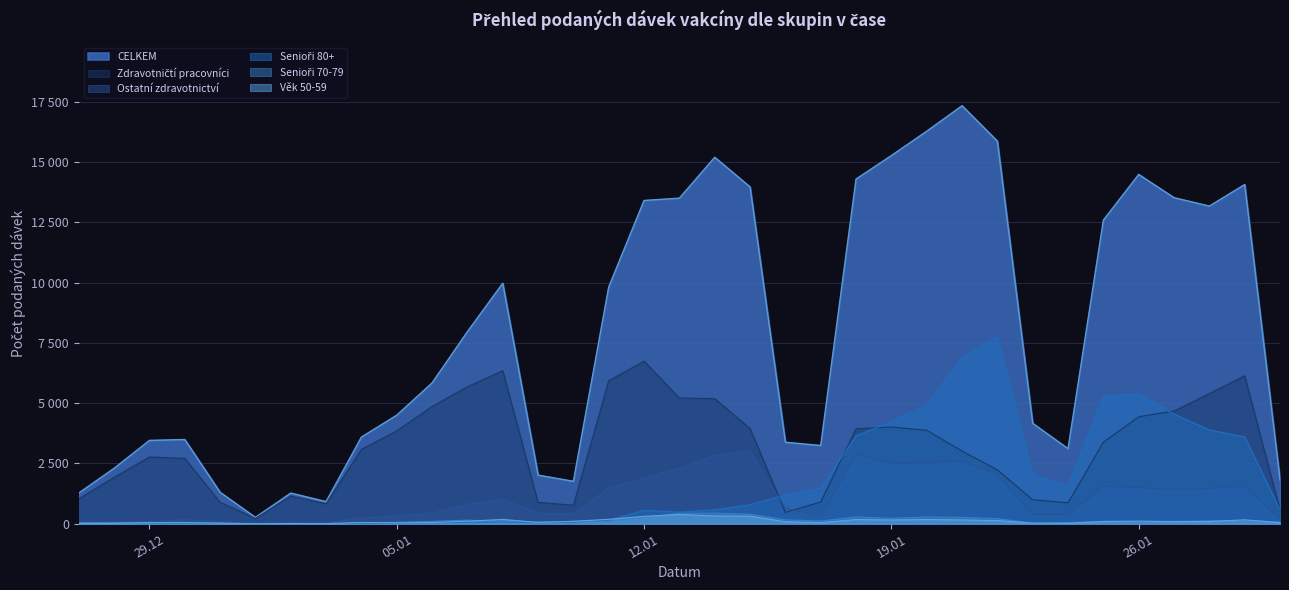

What is the sum of the CELKEM values at 2021-01-04 and 2021-01-20?

19865